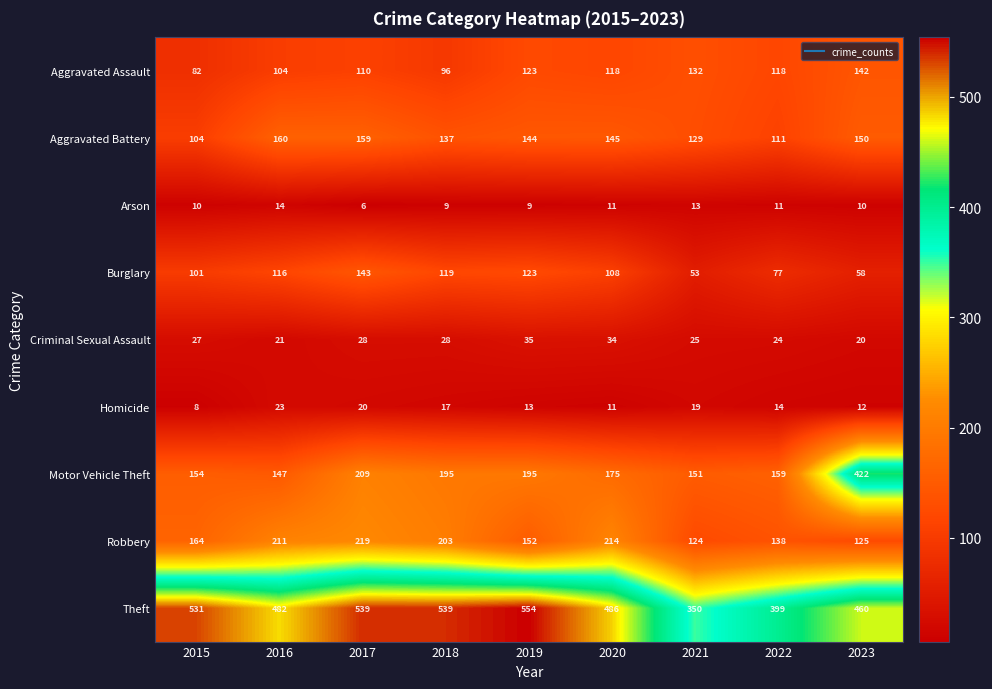

Which series has the largest range (max minus min)?

Motor Vehicle Theft